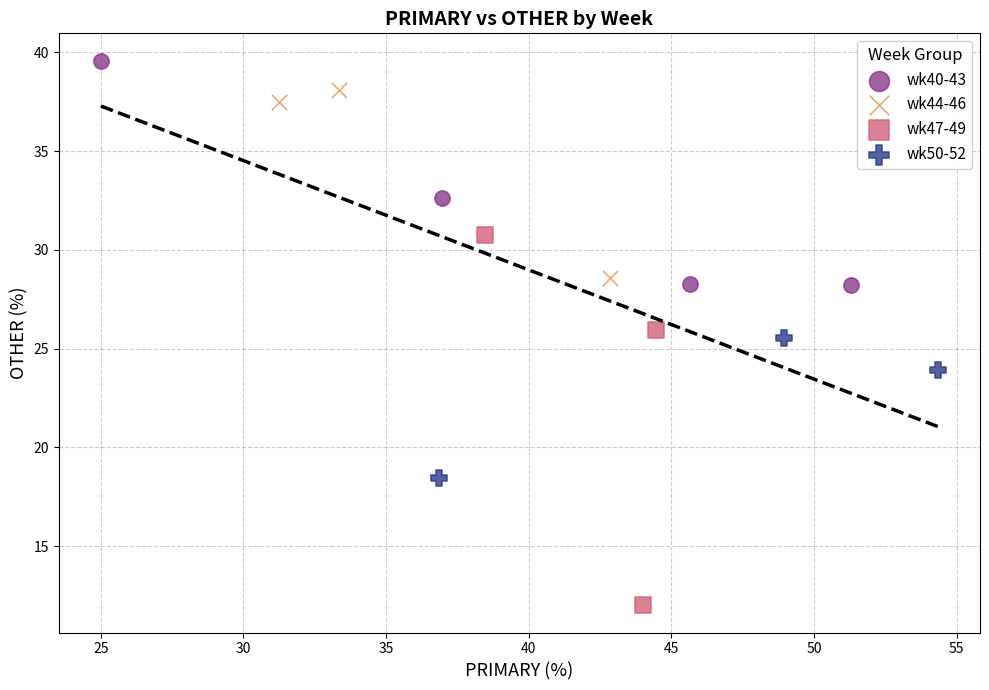

Which series contains the highest Y value?

wk40-43